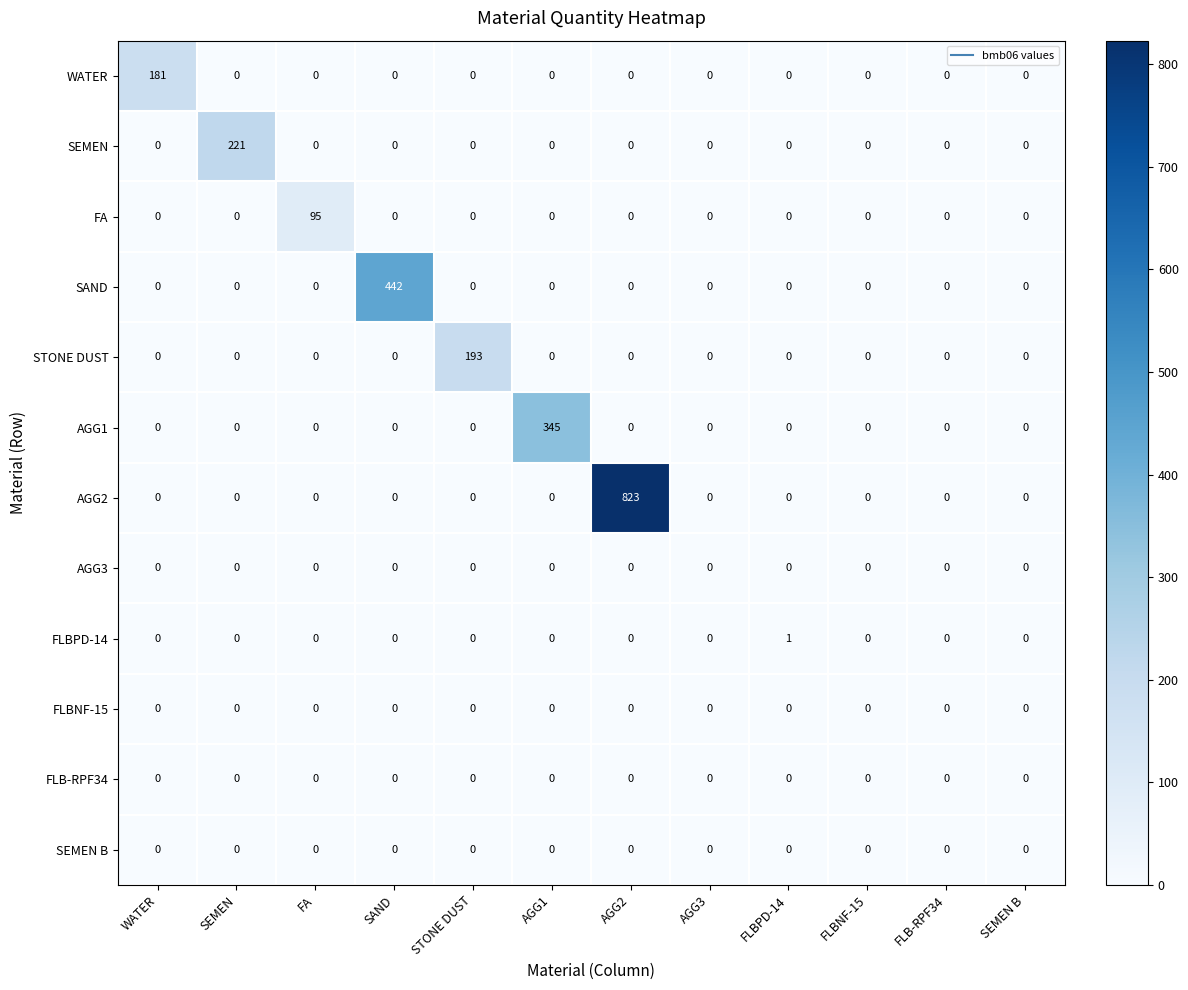

Is the value of SEMEN B at WATER greater than the value of STONE DUST at STONE DUST?

No